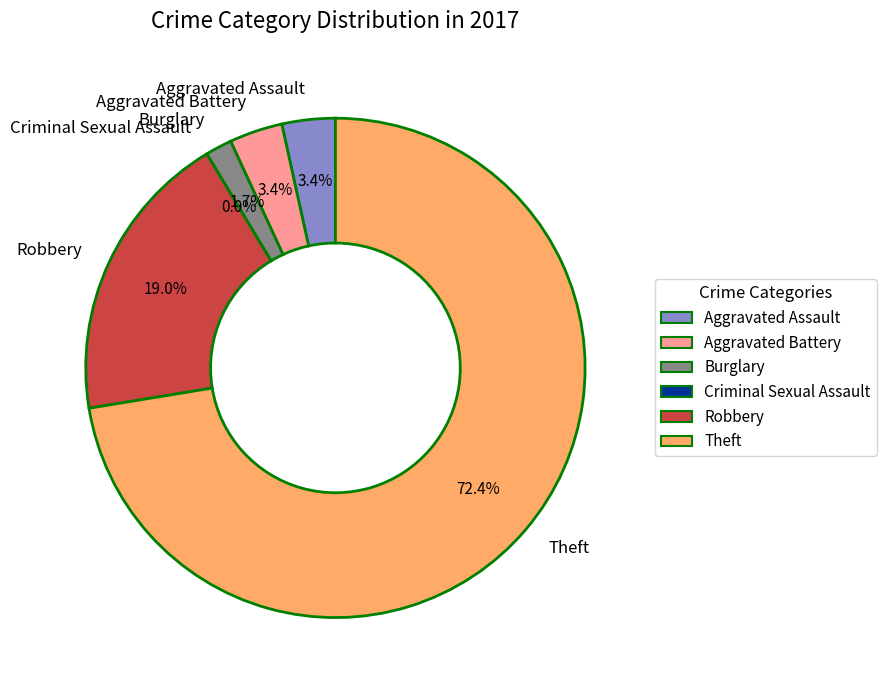

Rank the categories by value from highest to lowest.

Theft, Robbery, Aggravated Assault, Aggravated Battery, Burglary, Criminal Sexual Assault